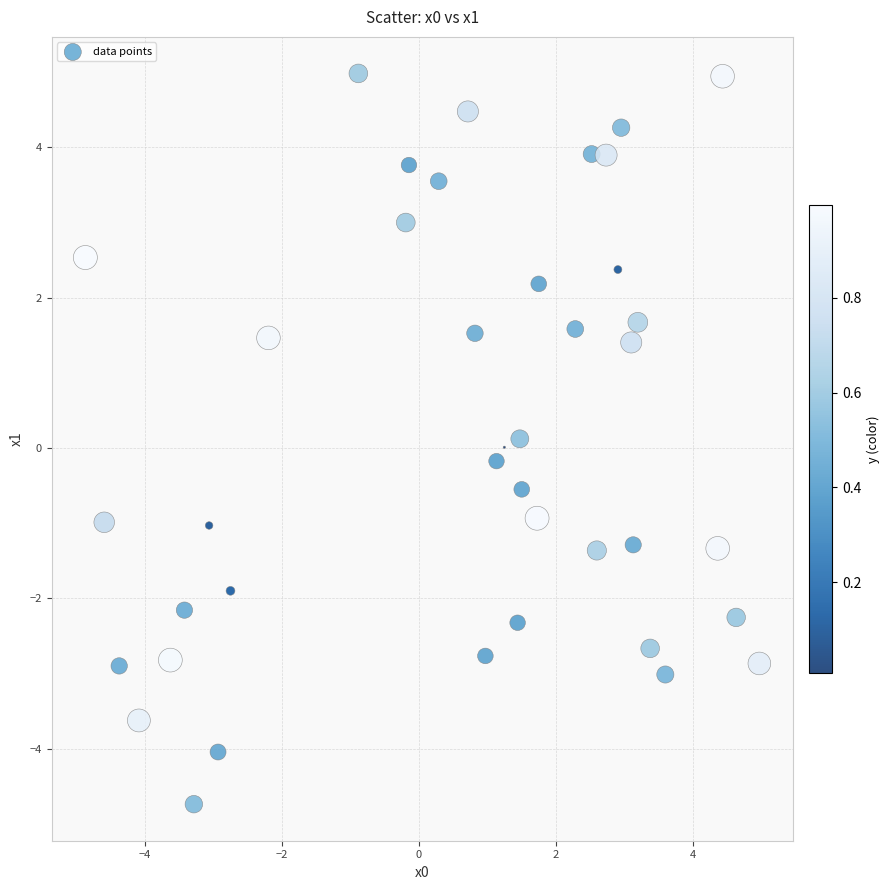

What is the range of X values (max minus min)?

9.8